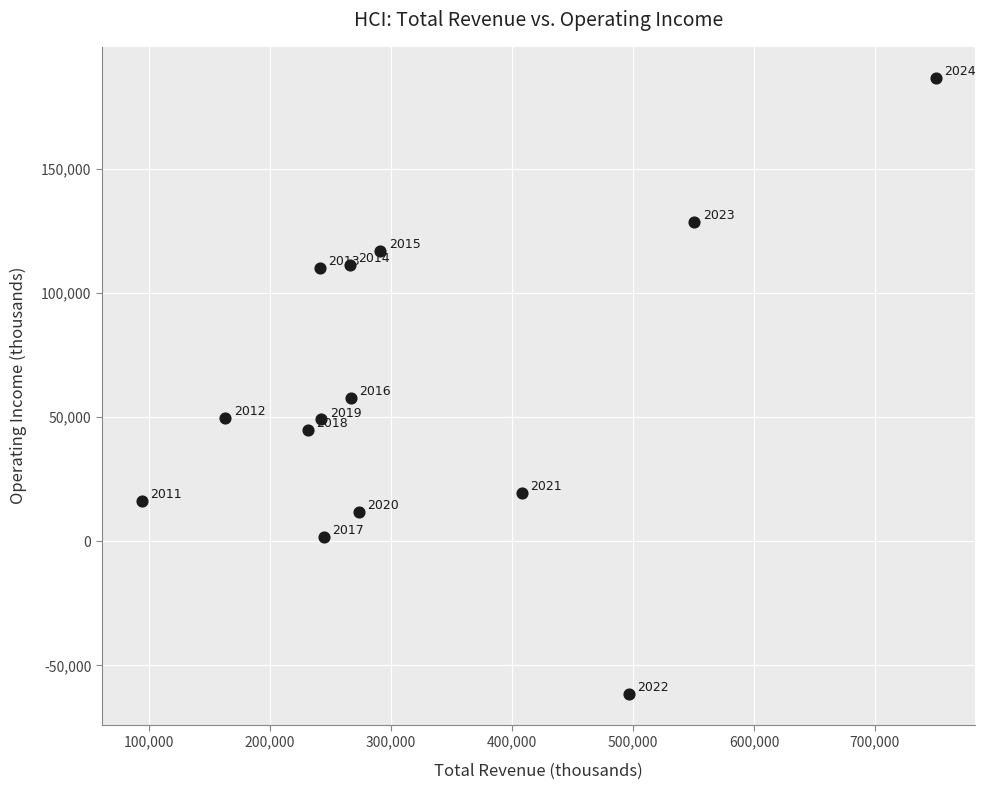

What Y value in the scatter plot is closest to 62650?

57900